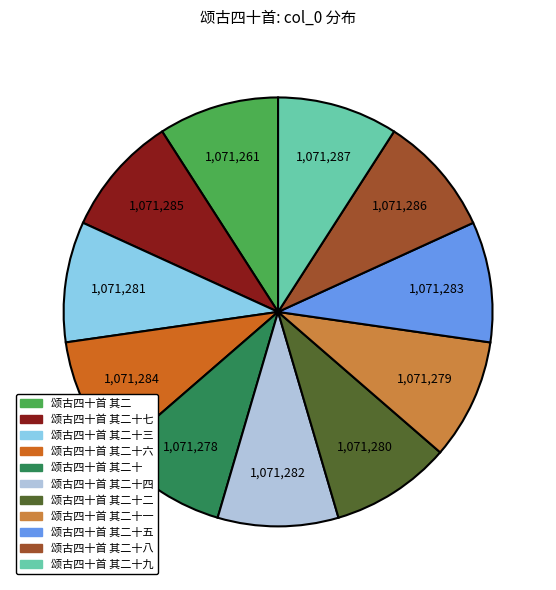

How many segments does this pie chart have?

11